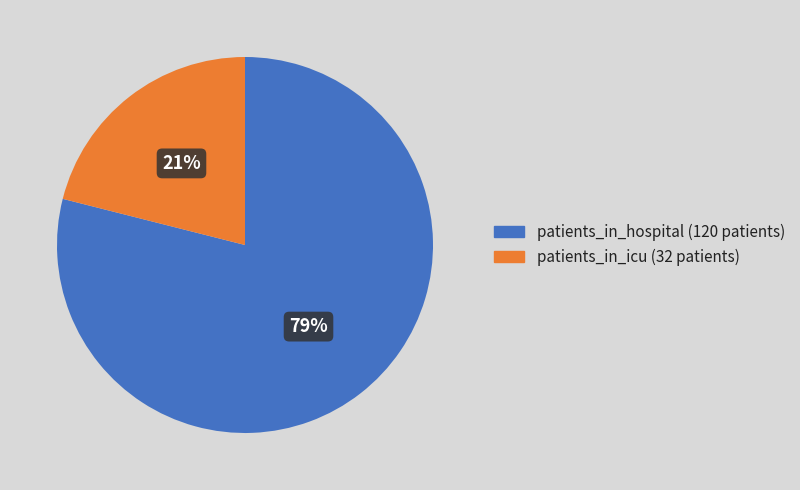

Is there a majority slice in this chart?

Yes